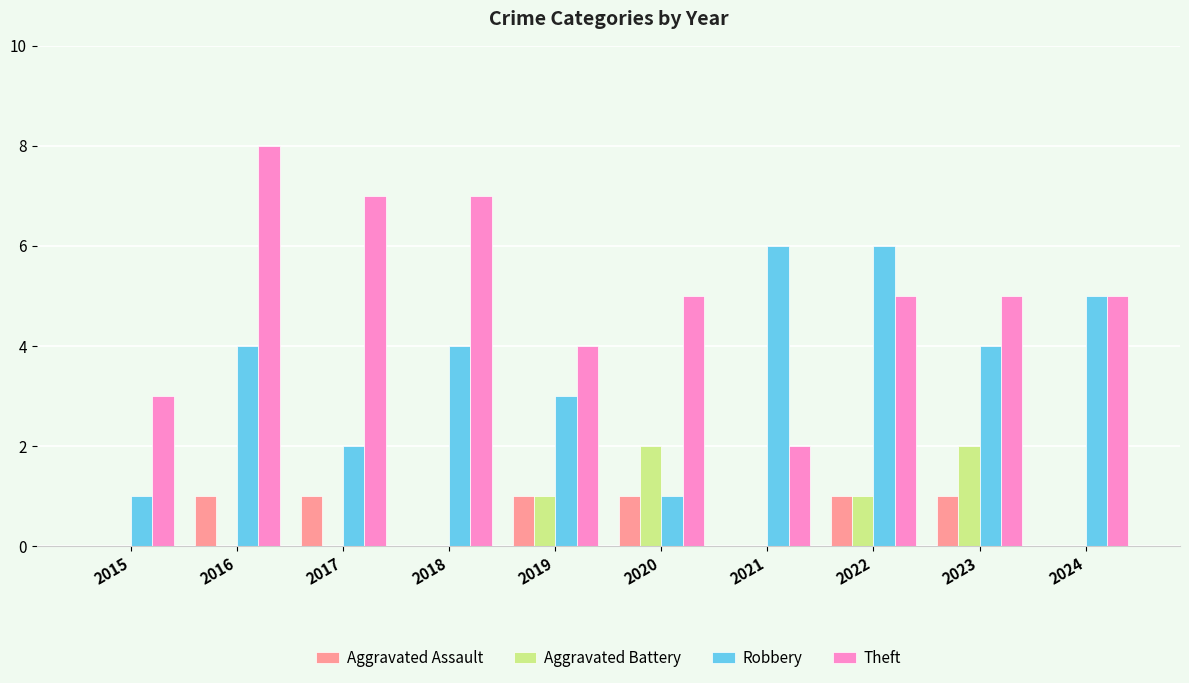

Are the bars grouped side by side (vs. stacked)?

Yes